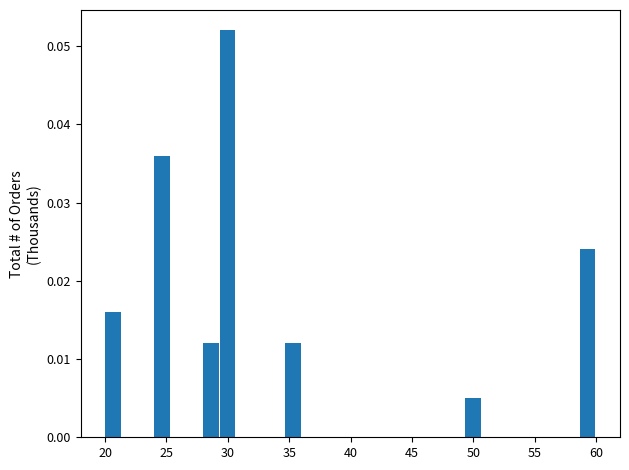

Around what value on the x-axis is the tallest bar? Give the approximate position of its centre, as read against the axis.

30.0